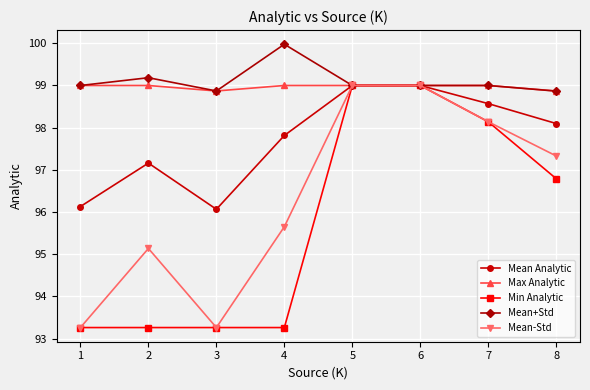

Which series changed the most between 2 and 4?

Mean+Std